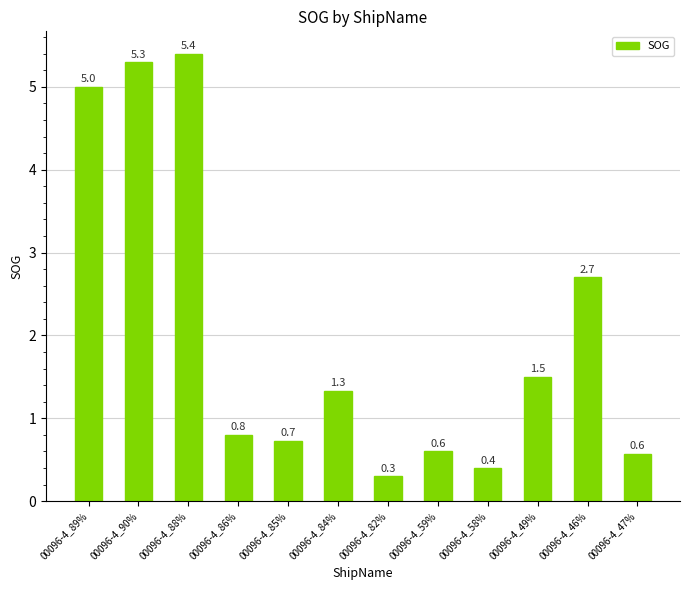

What is the ratio of the value at 00096-4_82% to the value at 00096-4_49%?

0.2